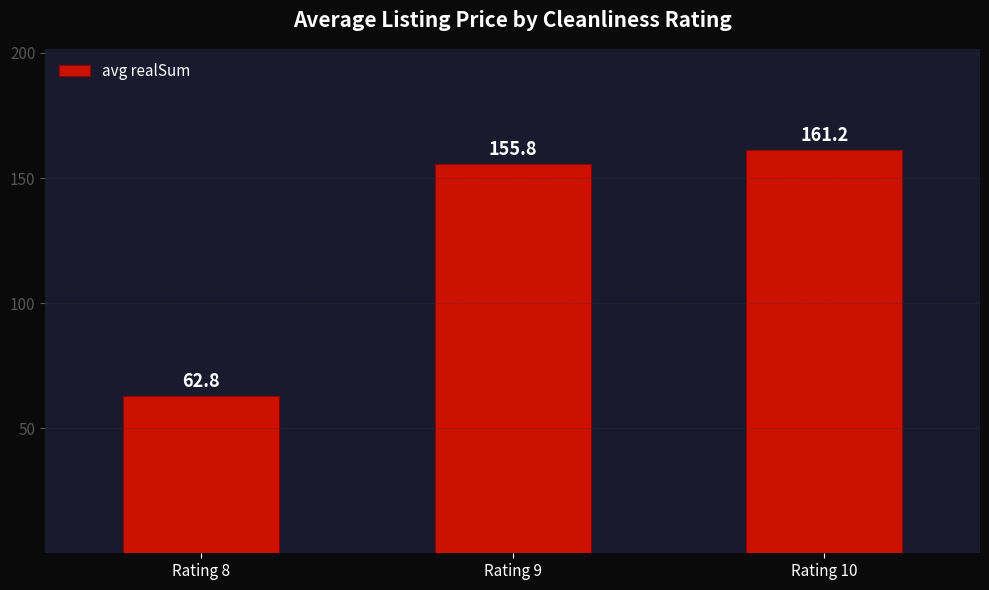

Rank the categories by value from highest to lowest.

Rating 10, Rating 9, Rating 8